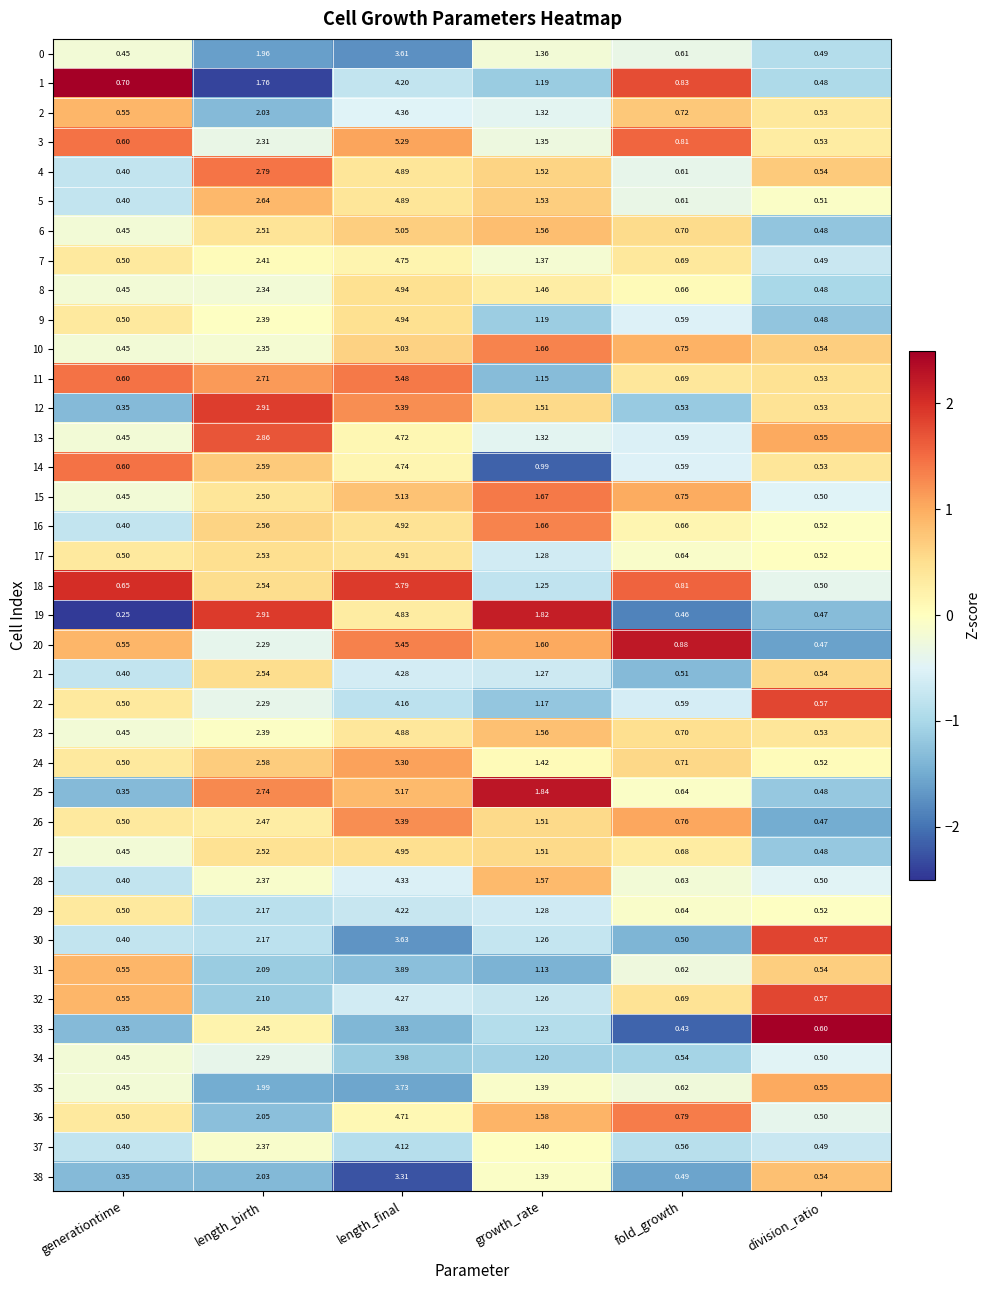

Count the number of categories in the chart.

6